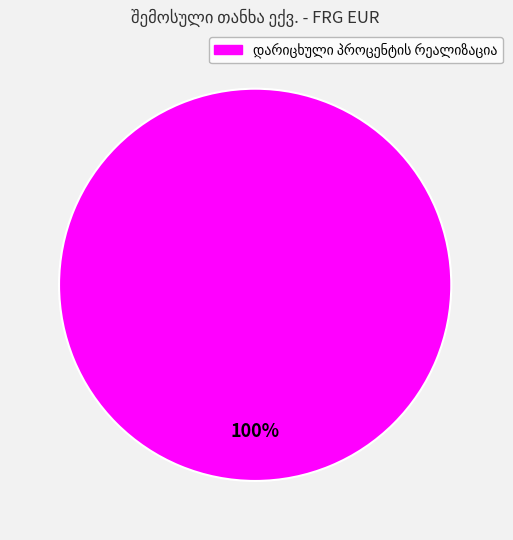

Does any single category account for the majority?

Yes